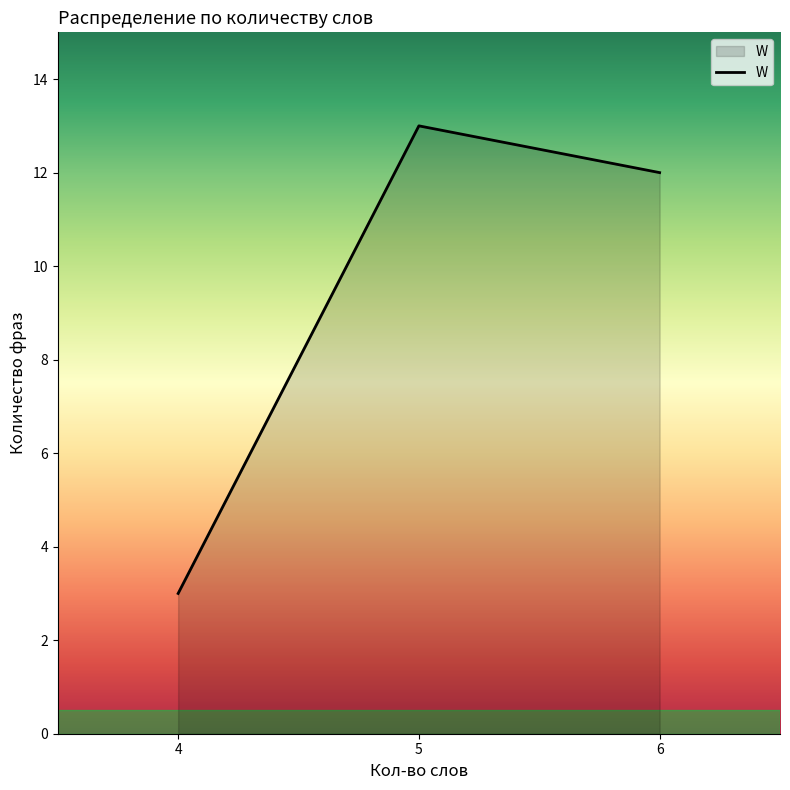

What is the difference between the maximum and minimum values?

10